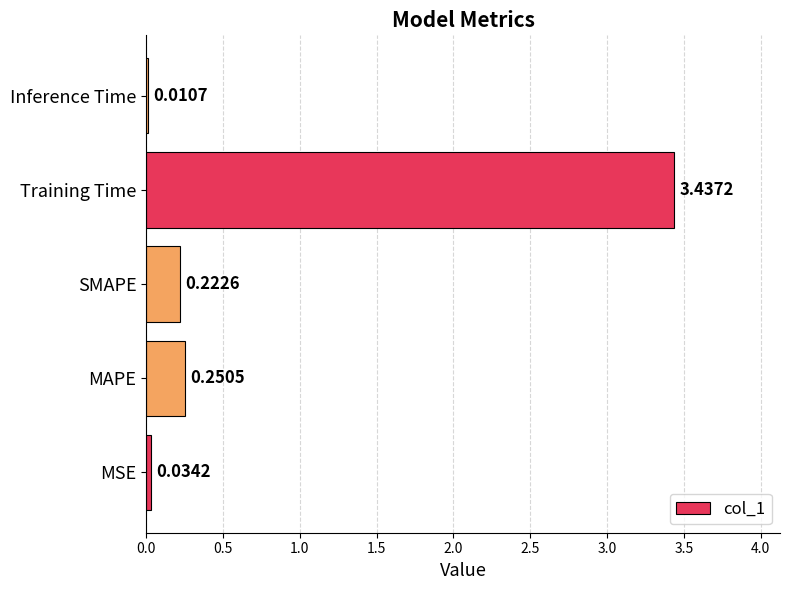

What is the sum of all values?

4.0